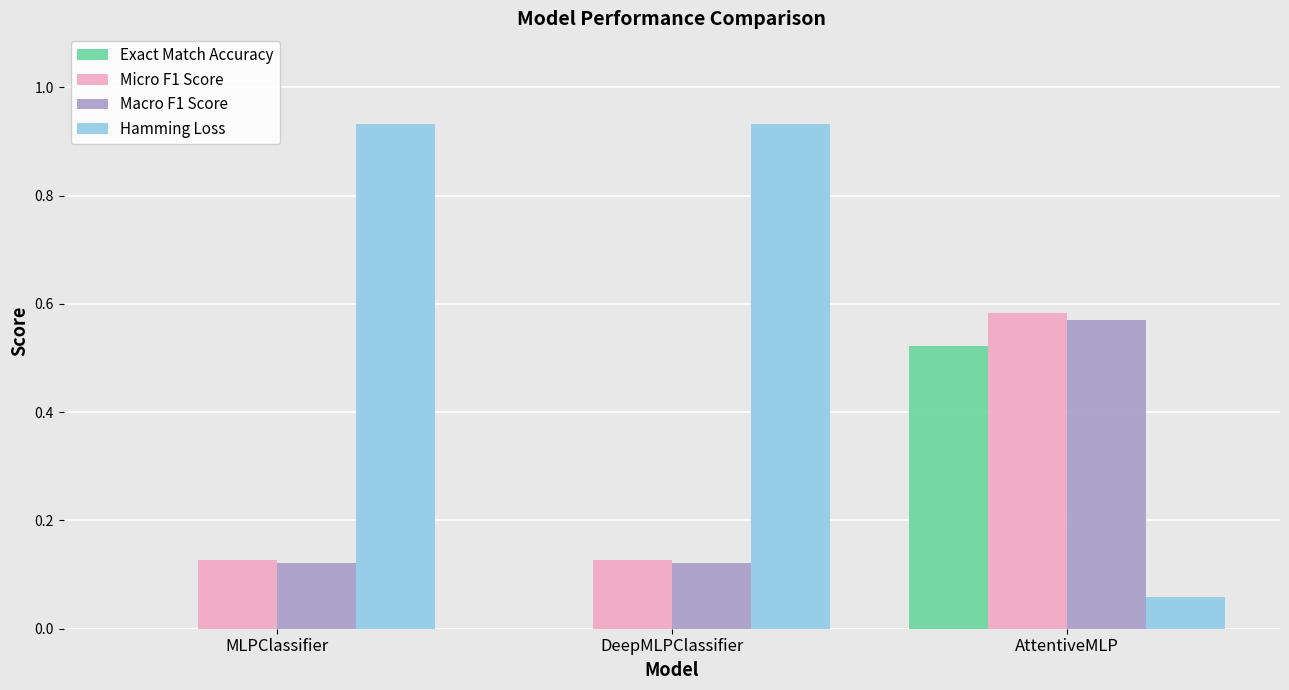

Are the bars horizontal?

No